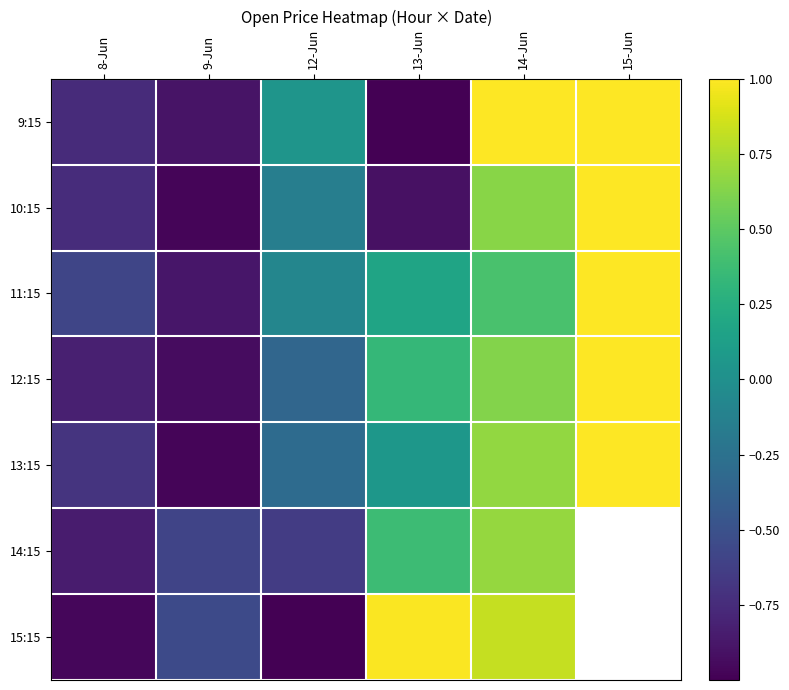

Where does the 9:15 series first go above 0?

12-Jun